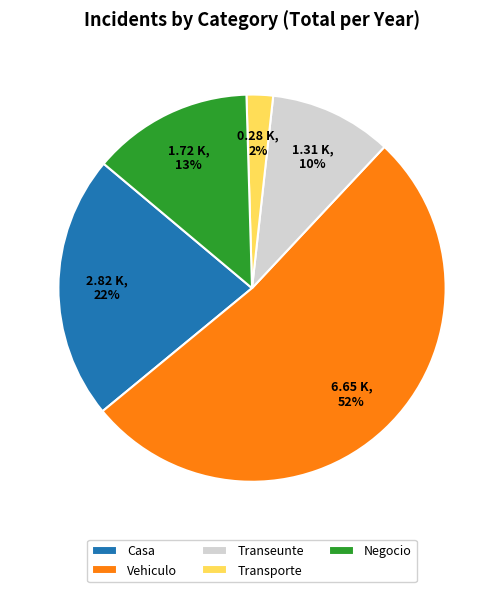

To the nearest percent, what percentage of the pie is Negocio?

13%